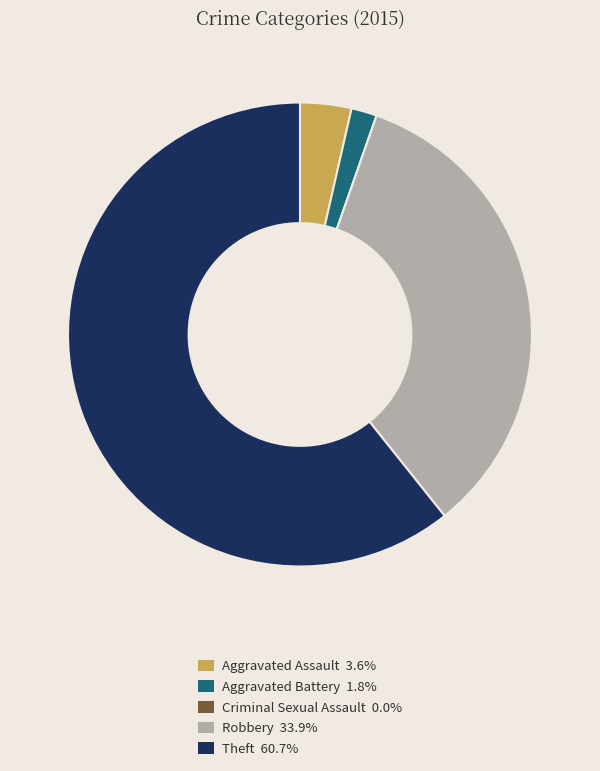

The Aggravated Assault slice represents 4% of the pie. True or false?

True